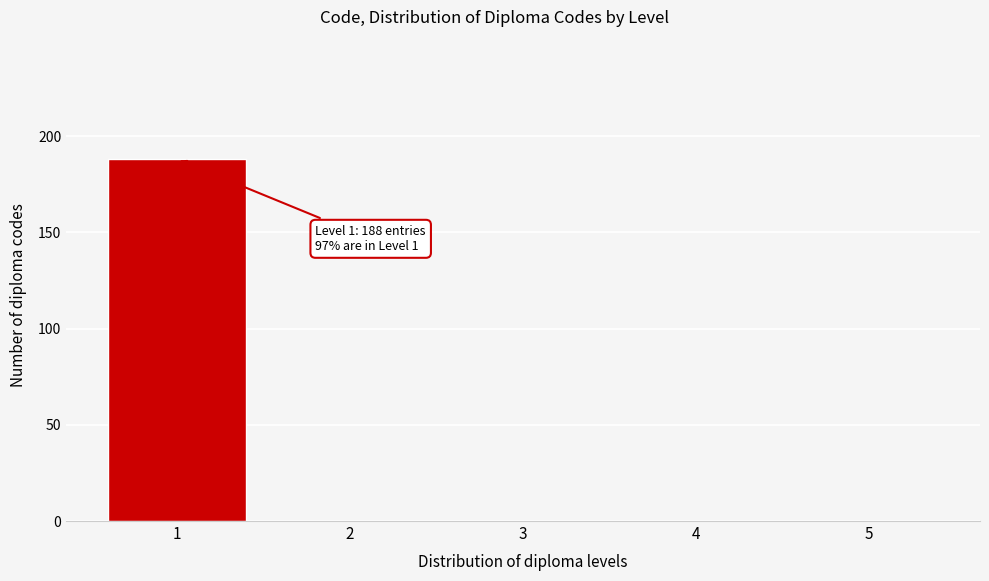

Reading right to left, transcribe all the data shown in this chart.

5=0	4=0	3=0	2=0	1=188